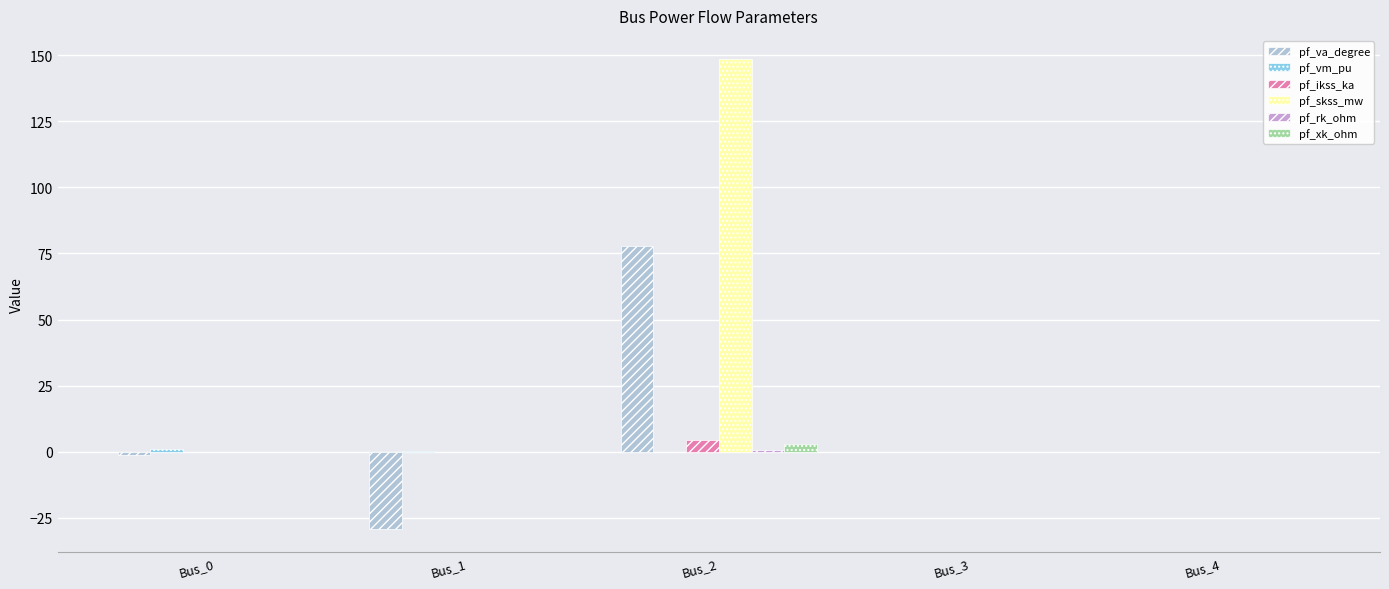

What is the sum of all pf_skss_mw values?

148.4